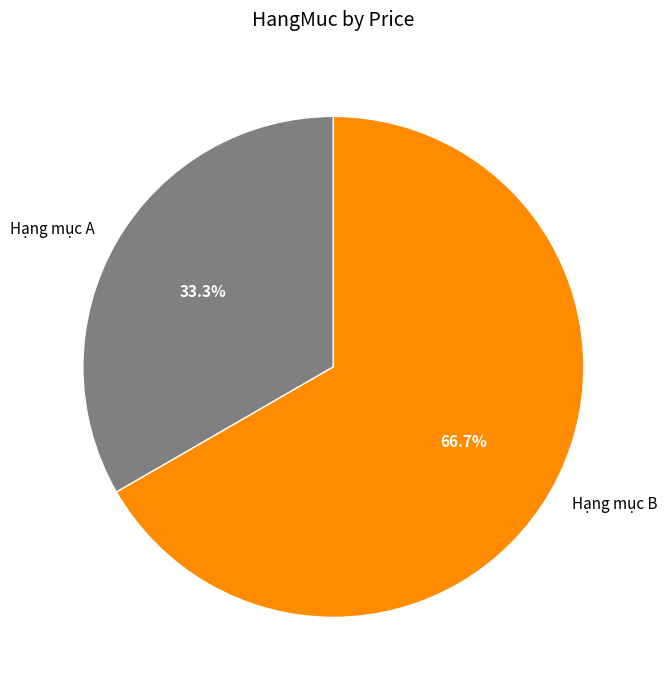

Between Hạng mục B and Hạng mục A, which is larger?

Hạng mục B